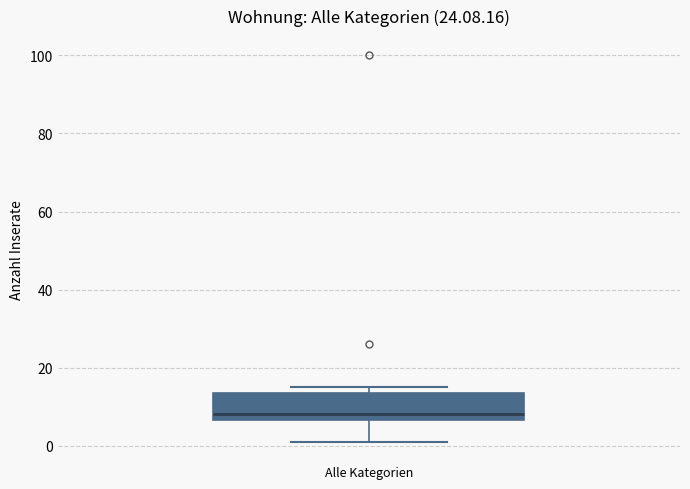

Where does the lower whisker of the box for Alle Kategorien end on the y-axis? The values are not printed on the chart, so give them approximately, as read against the axis.

2